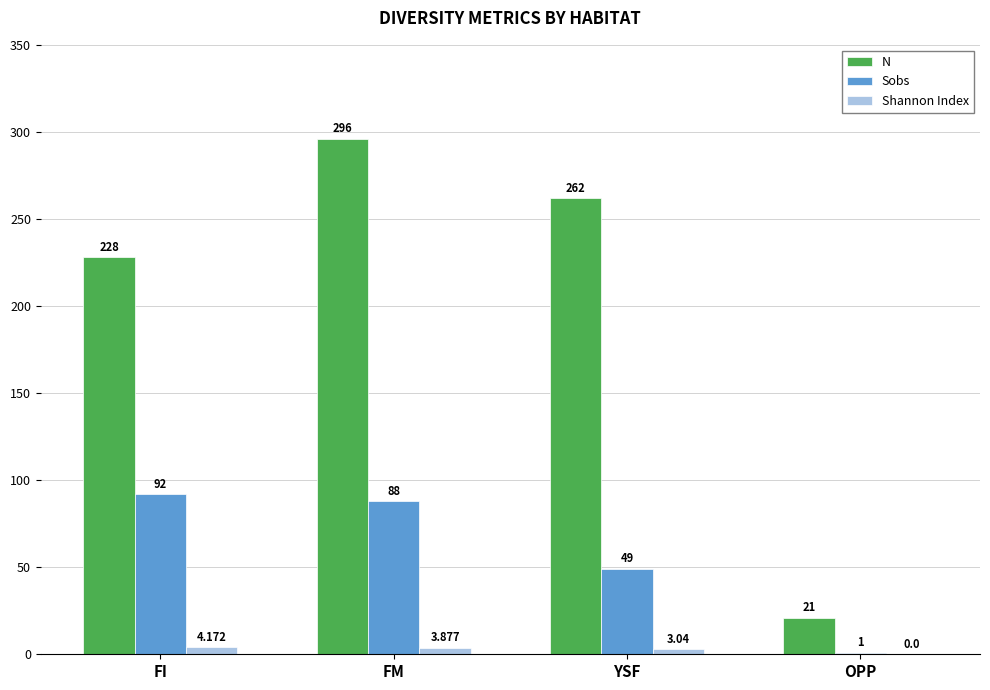

What are all the series names shown in the legend?

N, Sobs, Shannon Index